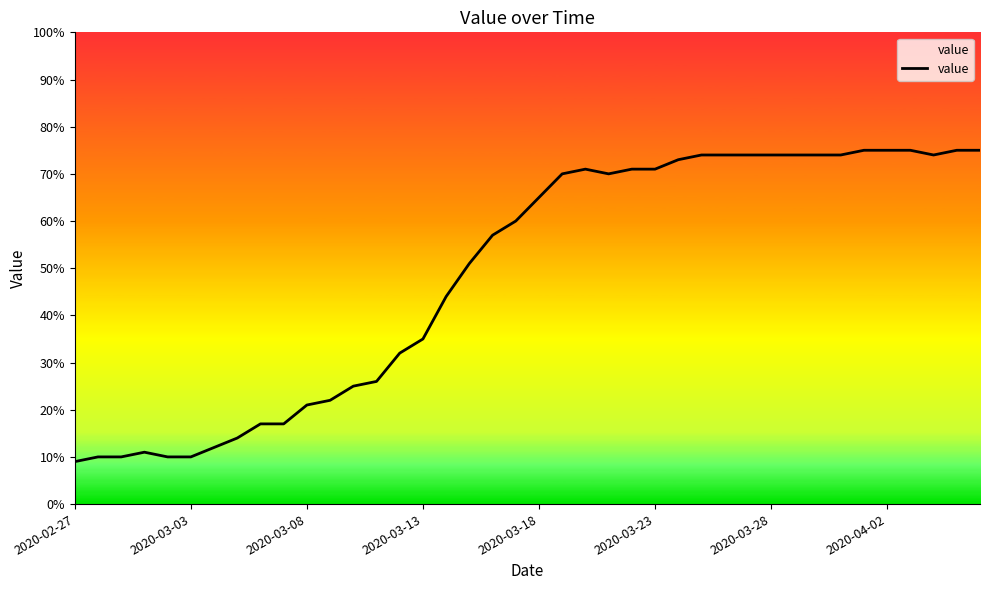

What is the difference between the maximum and minimum values?

66